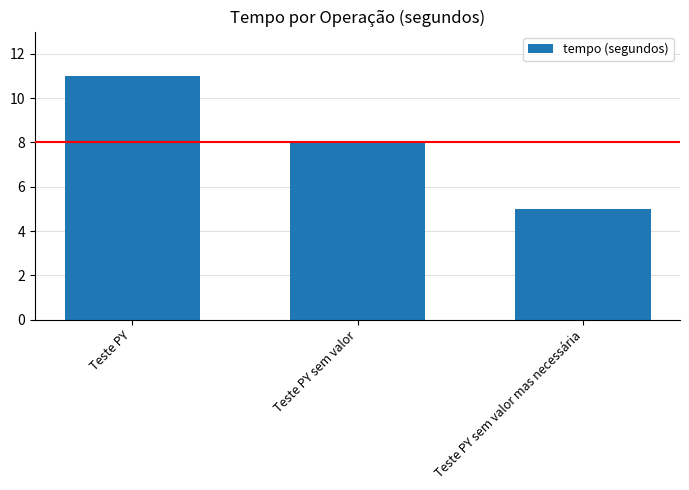

How many data points are less than 8?

1